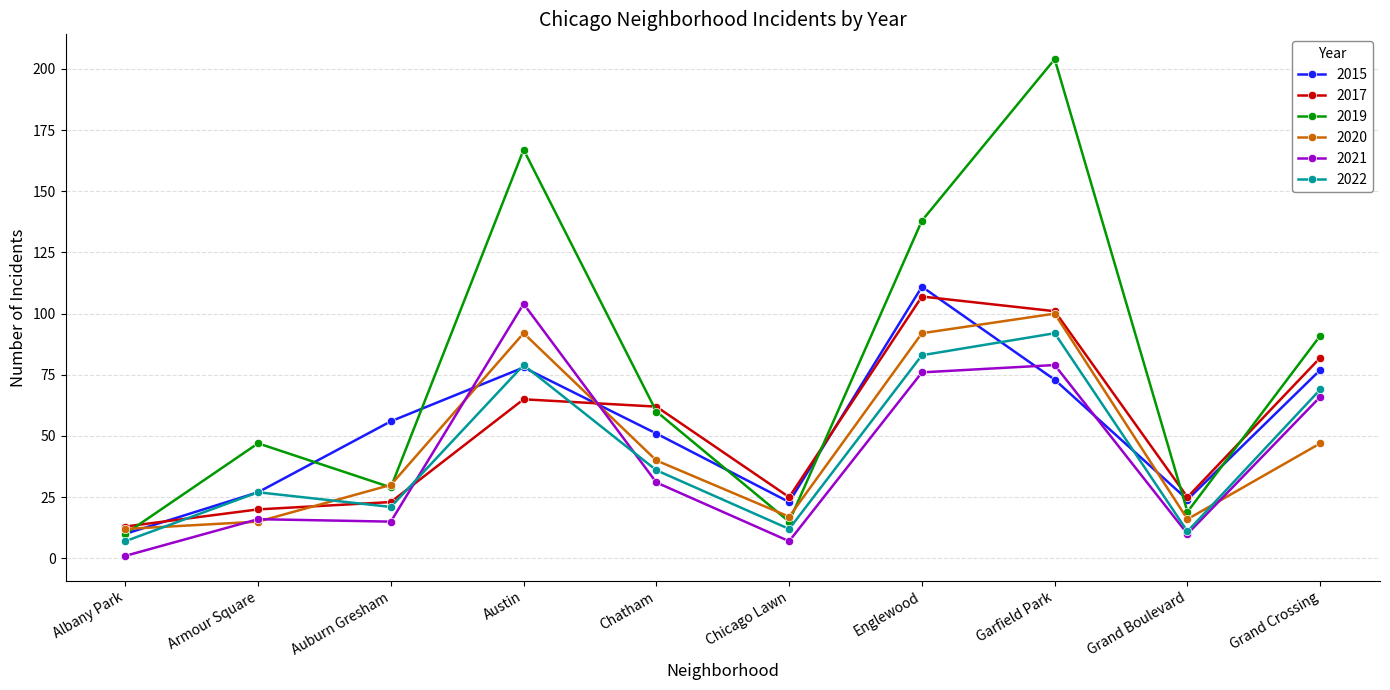

List the labels in order of 2019 value, largest first.

Garfield Park, Austin, Englewood, Grand Crossing, Chatham, Armour Square, Auburn Gresham, Grand Boulevard, Chicago Lawn, Albany Park